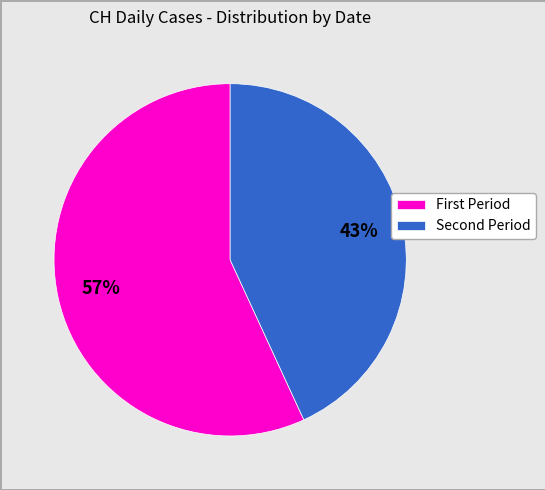

Count the number of slices in the pie.

2